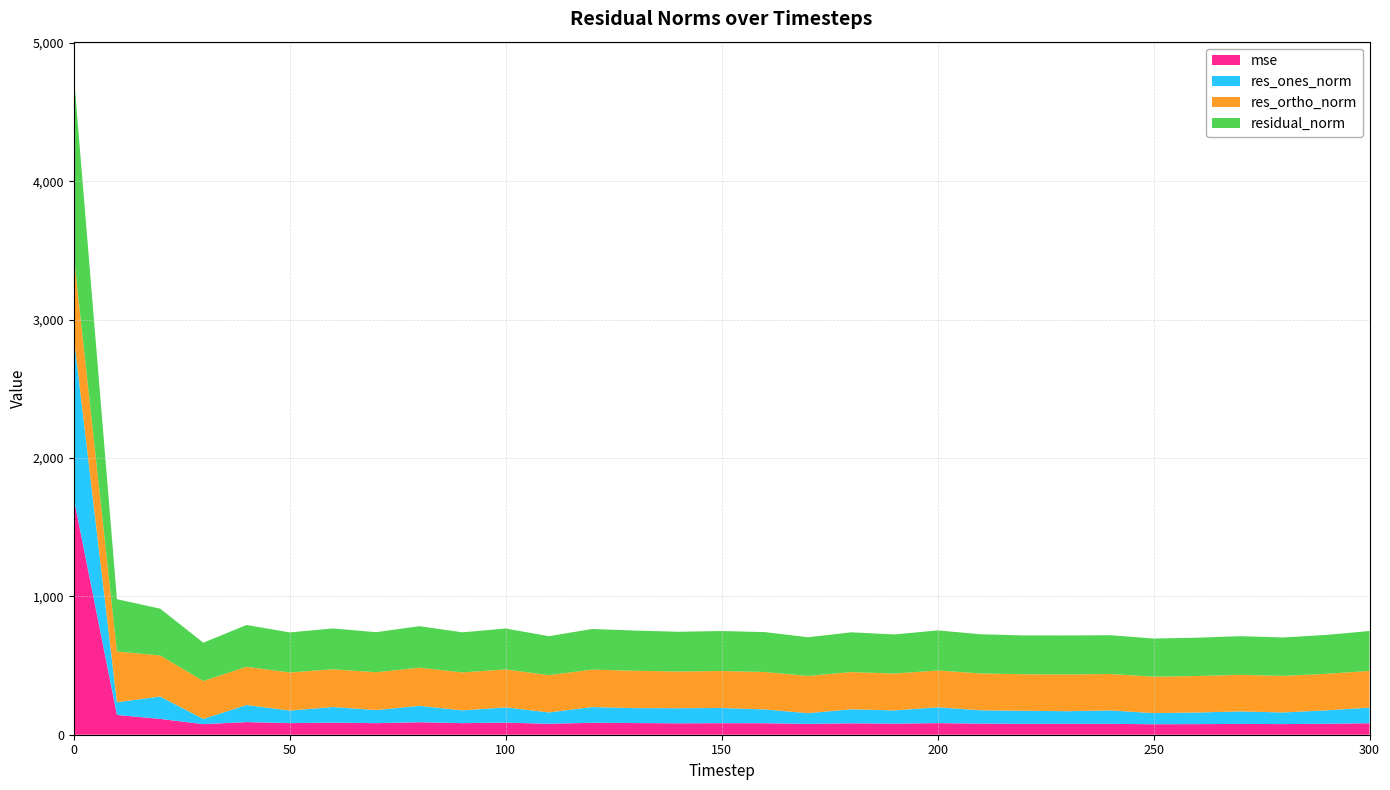

Reading right to left, what are all the values shown in this chart?

mse: 300=83.1	290=79.1	280=77.0	270=78.1	260=76.7	250=75.9	240=78.7	230=79.1	220=78.7	210=80.2	200=84.0	190=80.1	180=82.6	170=78.3	160=83.2	150=83.5	140=82.5	130=84.5	120=86.3	110=79.3	100=87.5	90=83.9	80=90.1	70=83.8	60=87.2	50=84.0	40=91.4	30=76.6	20=114.4	10=142.9	0=1709.3
res_ones_norm: 300=112.9	290=97.3	280=84.0	270=90.3	260=83.8	250=80.4	240=97.1	230=91.0	220=94.6	210=96.3	200=114.4	190=95.5	180=101.5	170=77.5	160=99.8	150=109.9	140=108.9	130=107.8	120=113.7	110=81.8	100=110.3	90=92.0	80=118.6	70=94.4	60=113.2	50=90.8	40=123.6	30=37.6	20=161.6	10=92.1	0=1168.4
res_ortho_norm: 300=265.3	290=263.9	280=264.5	270=264.5	260=263.9	250=263.5	240=263.2	230=266.1	220=264.0	210=266.4	200=266.2	190=266.4	180=268.9	170=269.0	160=270.6	150=267.3	140=265.8	130=269.9	120=270.9	110=269.4	100=274.5	90=274.7	80=275.8	70=273.6	60=272.7	50=275.1	40=276.0	30=274.2	20=297.2	10=366.6	0=586.6
residual_norm: 300=288.3	290=281.3	280=277.5	270=279.5	260=276.9	250=275.5	240=280.5	230=281.3	220=280.5	210=283.3	200=289.7	190=283.0	180=287.4	170=279.9	160=288.4	150=289.0	140=287.2	130=290.7	120=293.8	110=281.6	100=295.8	90=289.7	80=300.2	70=289.4	60=295.3	50=289.7	40=302.4	30=276.8	20=338.3	10=378.0	0=1307.4